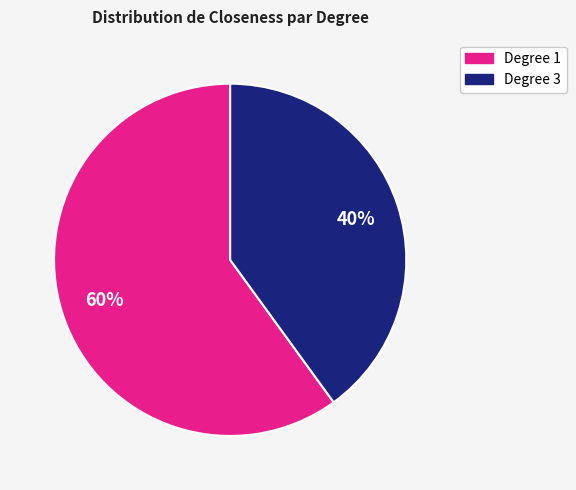

To the nearest percent, what is the difference between the largest and smallest slice percentages?

20%